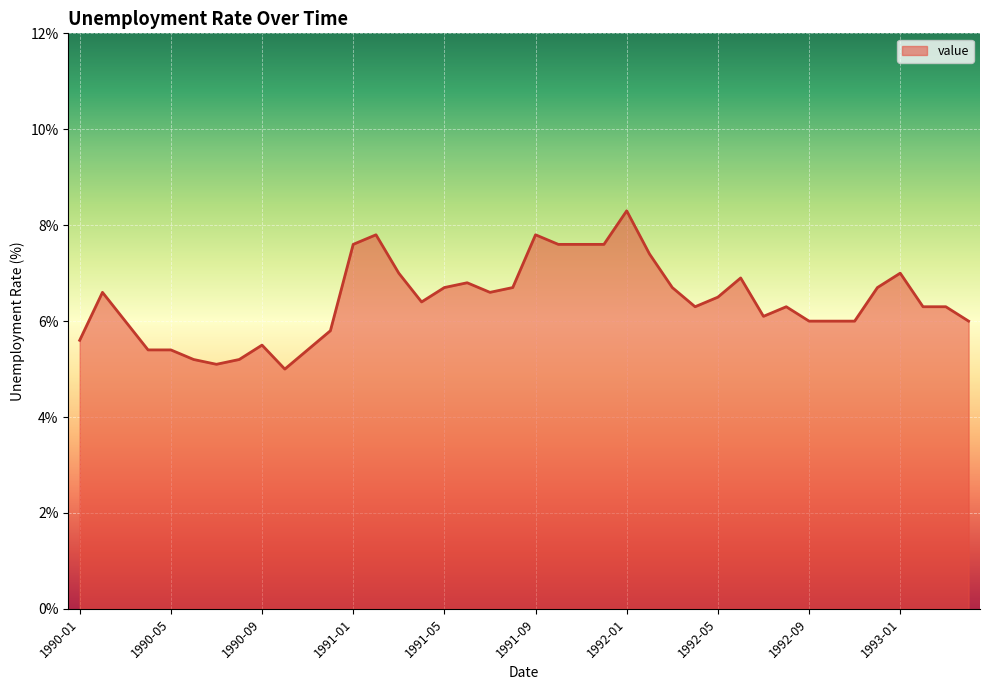

What is the minimum value shown in the chart?

5.0